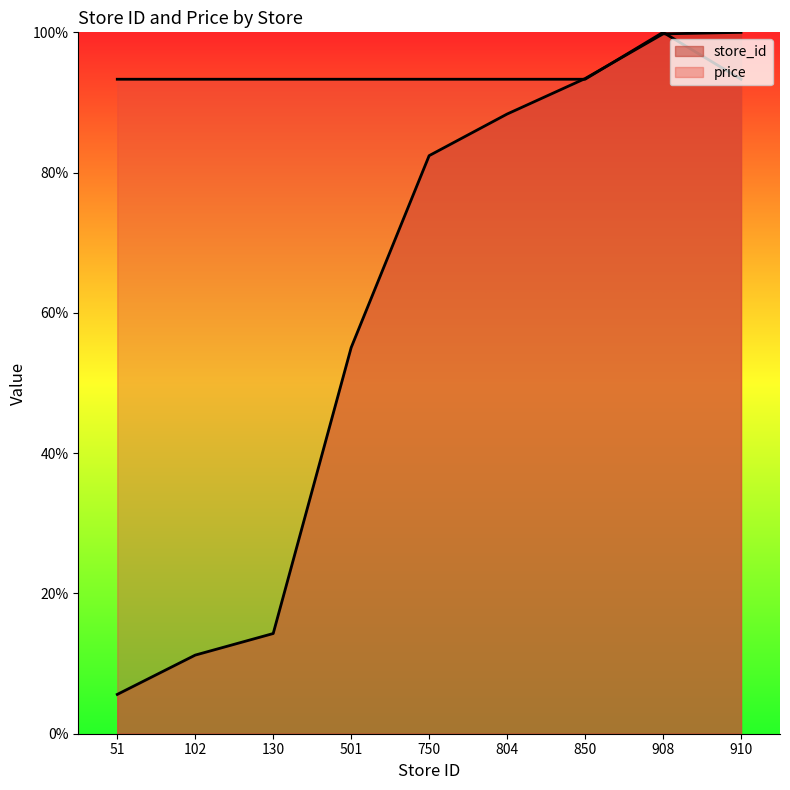

Which series ends up on top after the final intersection of price and store_id?

store_id